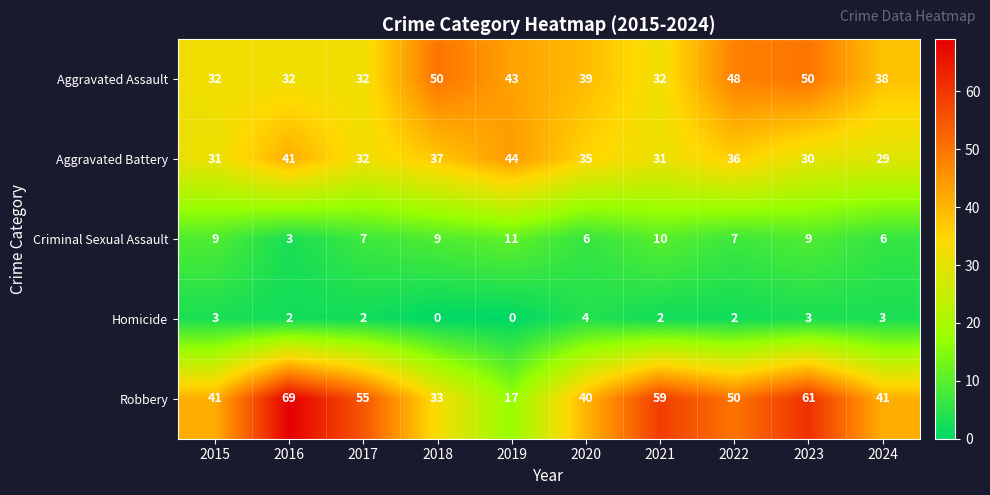

At 2023, list the series in order from smallest to largest.

Homicide, Criminal Sexual Assault, Aggravated Battery, Aggravated Assault, Robbery